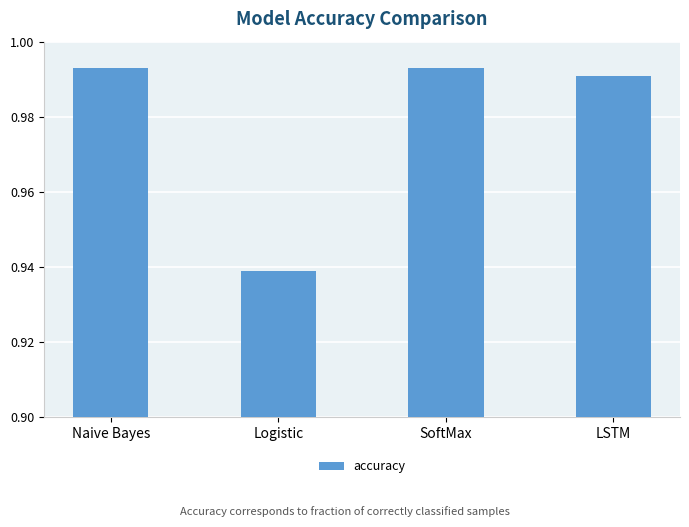

Is it true that the value at Logistic is 1.5?

False